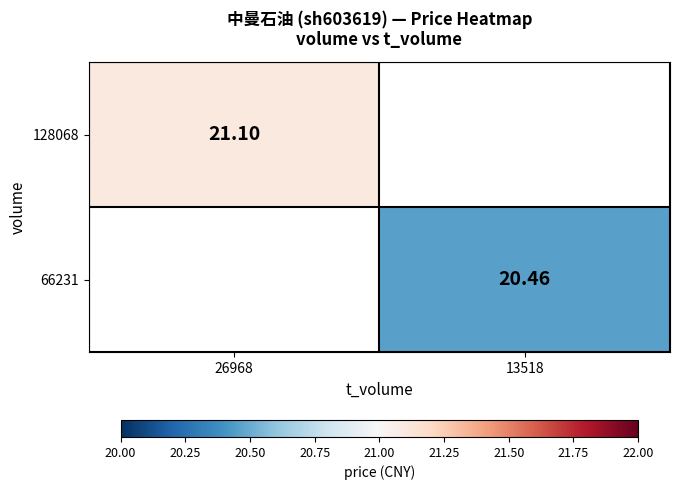

How many values in 128068 are above zero?

1